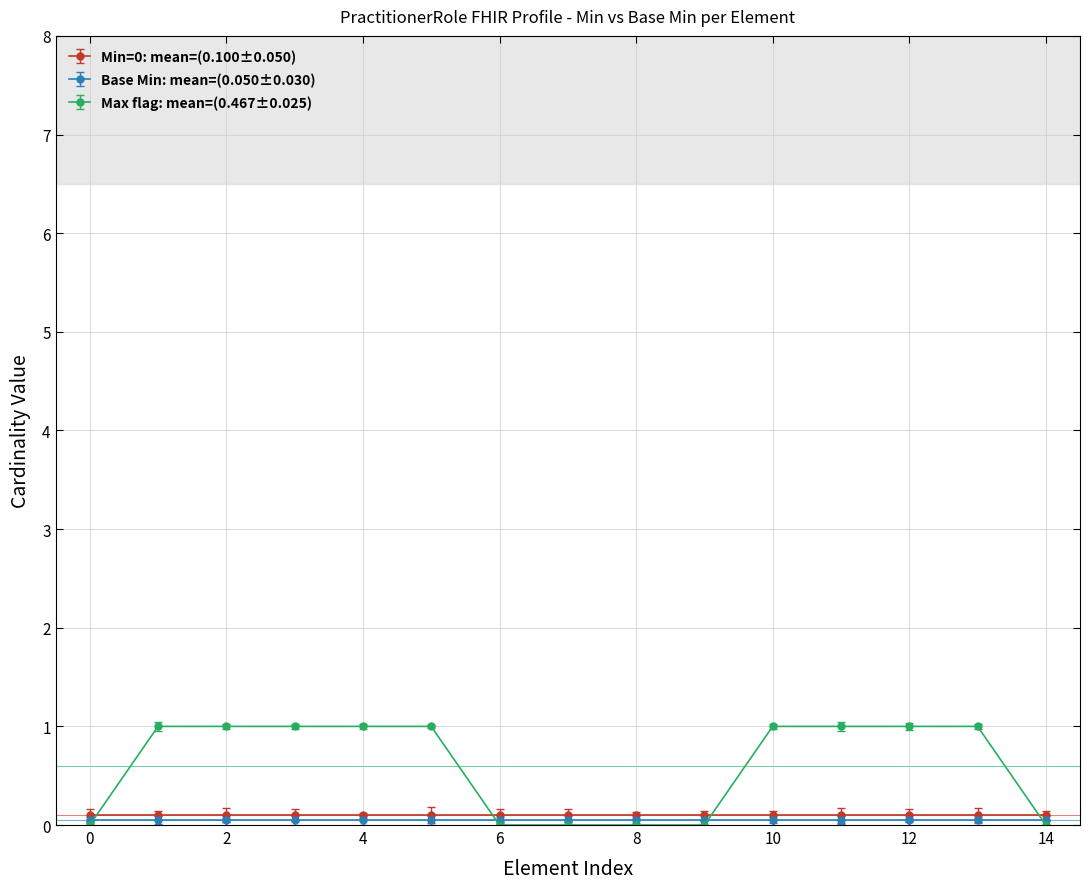

What is the highest value of the Max flag: mean=(0.467±0.025) series?

1.0